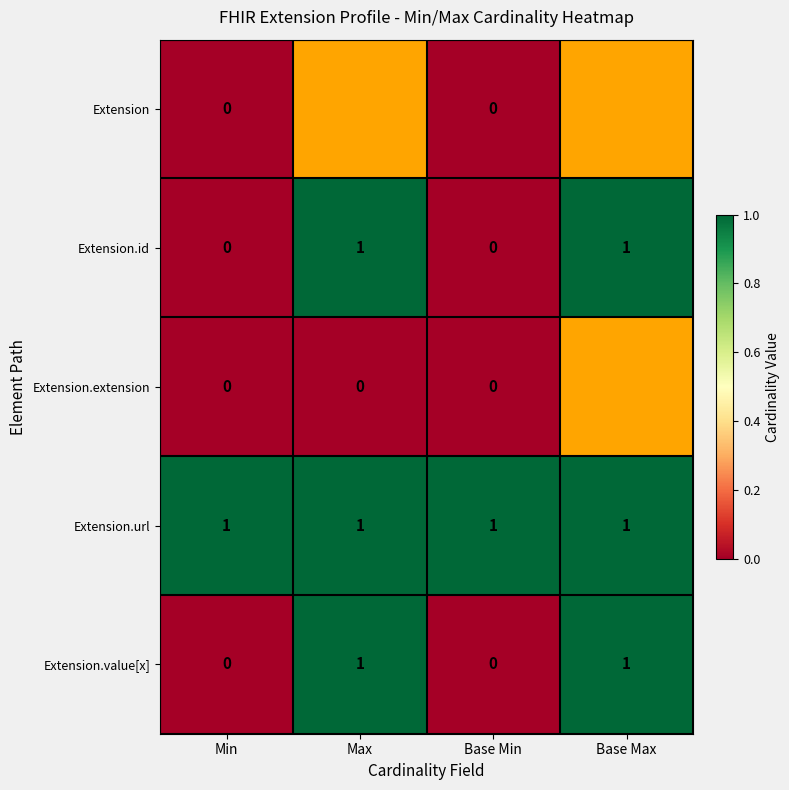

Is the value of Extension.value[x] at Min greater than the value of Extension.id at Base Max?

No